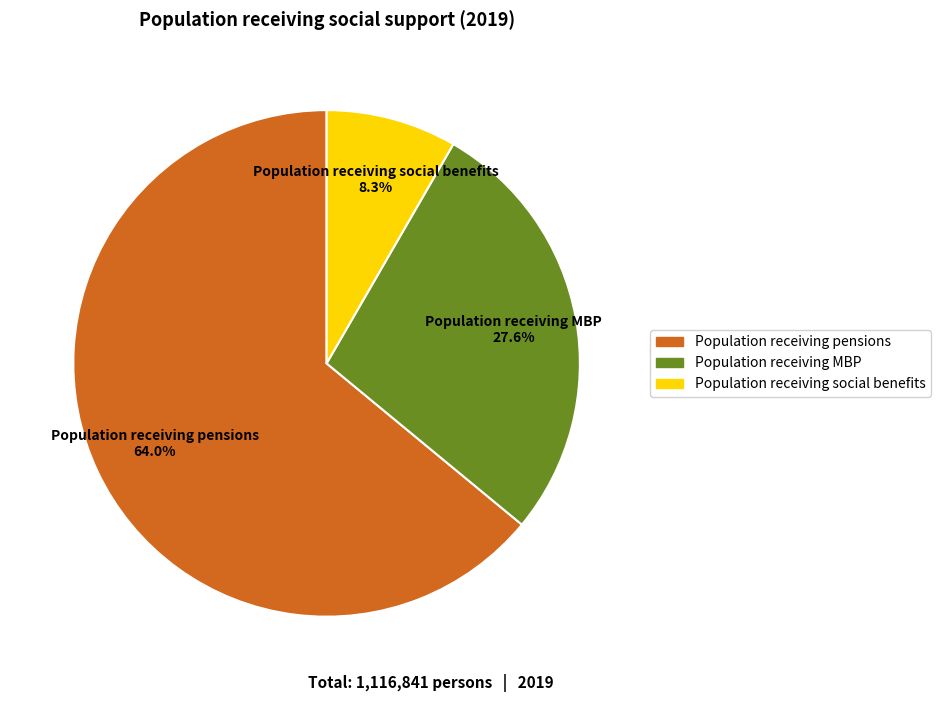

Does Population receiving pensions account for over 50% of the chart?

Yes